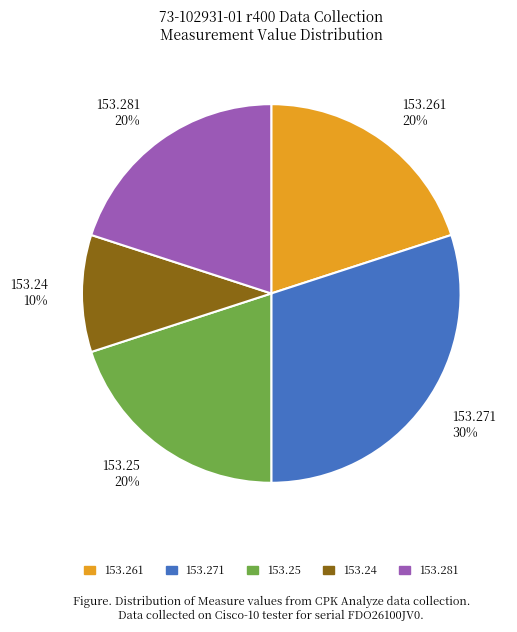

How many slices are in this pie chart?

5